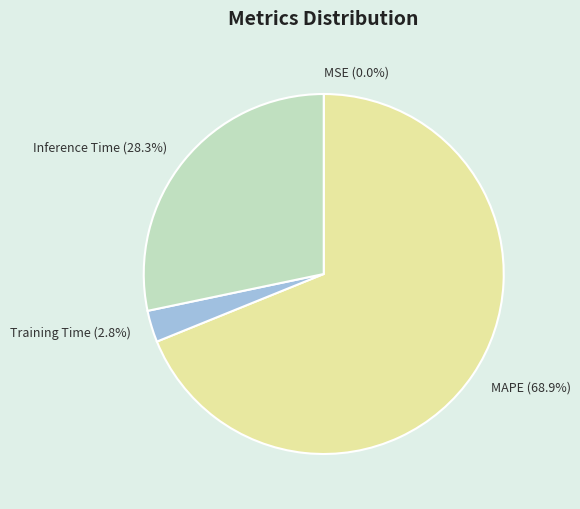

Combined, what portion of the pie is Training Time (2.8%) and Inference Time (28.3%)?

31.1%